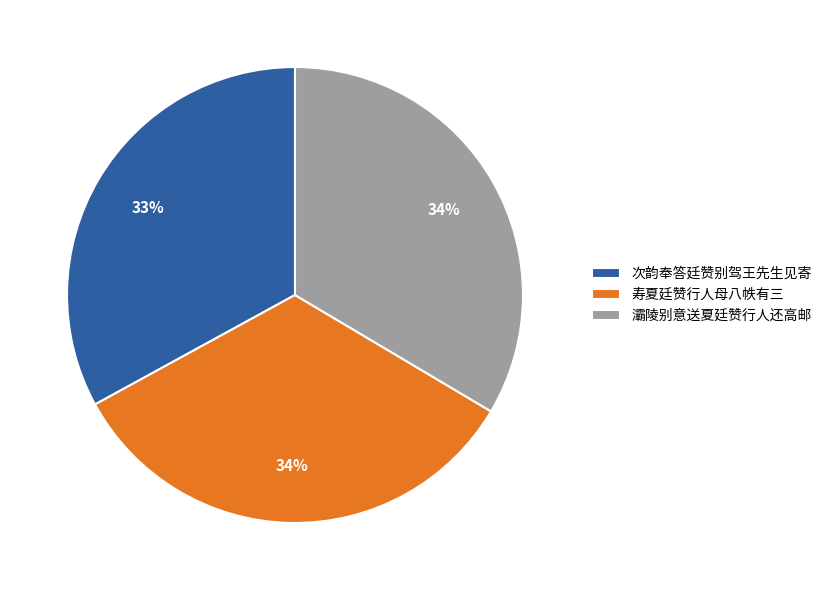

Does any single category account for the majority?

No